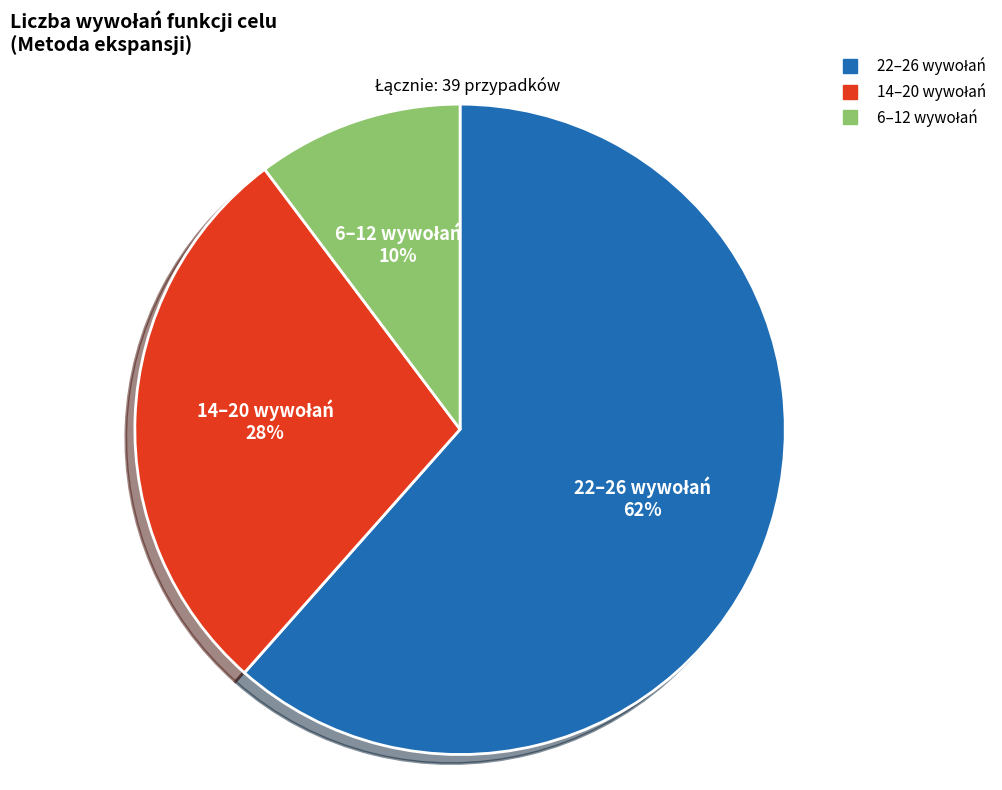

To the nearest percent, what is the average slice percentage?

33%